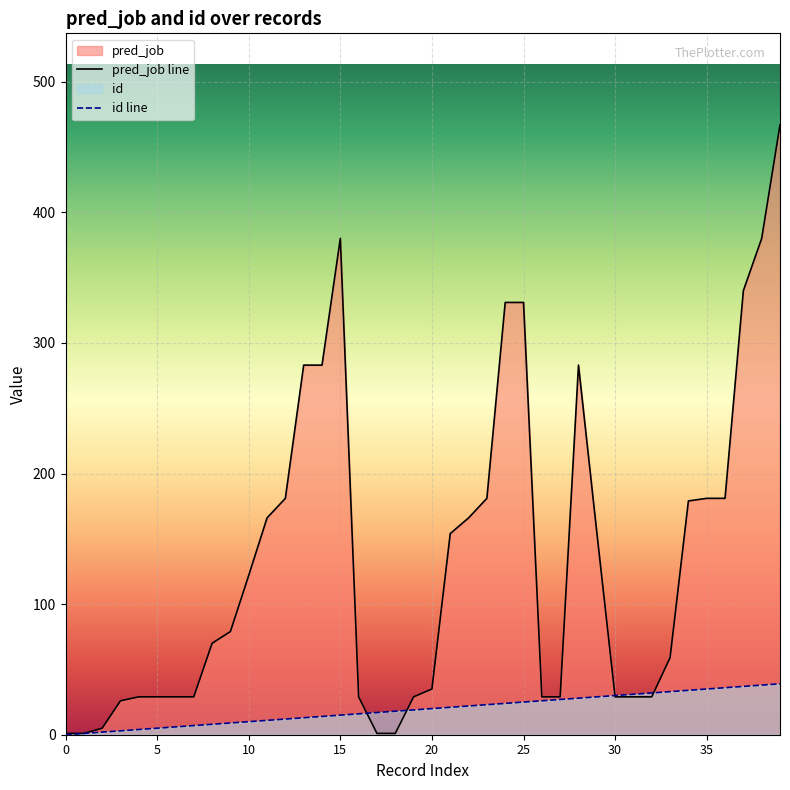

True or false: id has a value of 5 at 4.

False